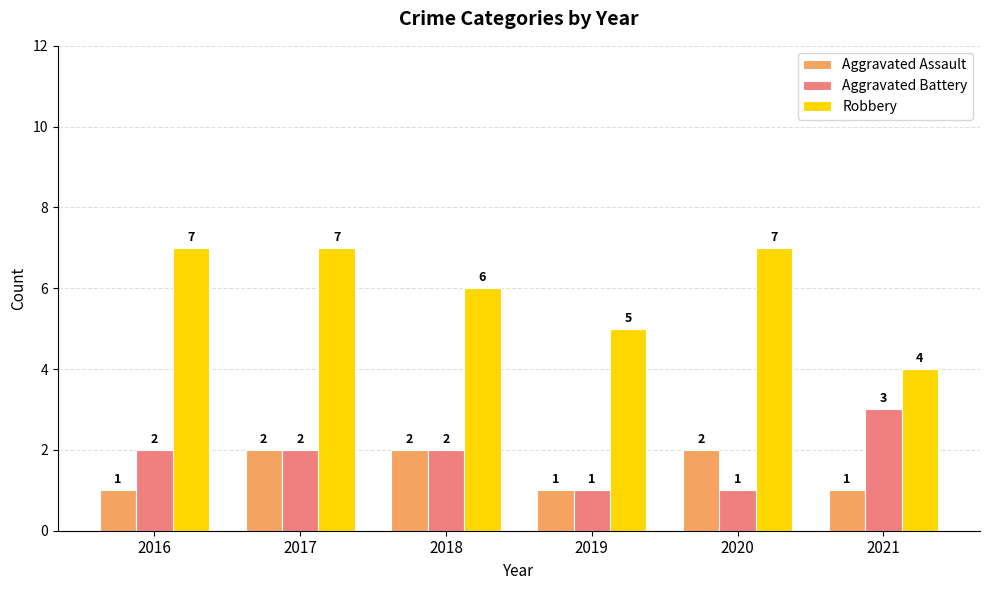

Is it true that Robbery equals 11 at 2020?

False